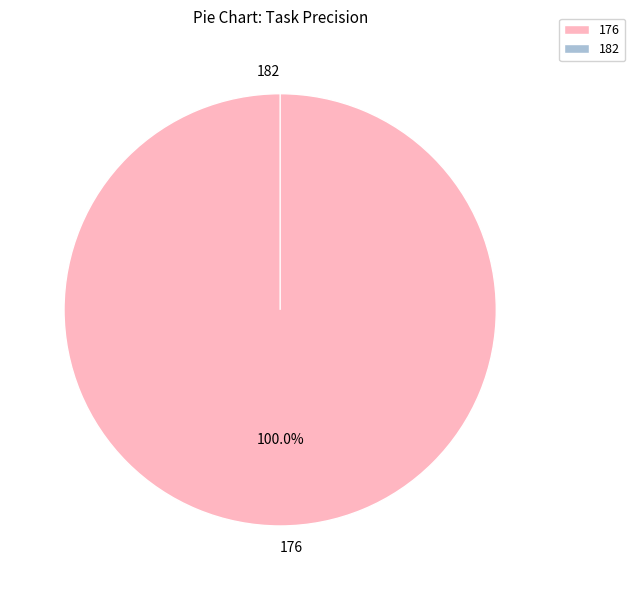

Combined, what portion of the pie is 182 and 176?

100.0%